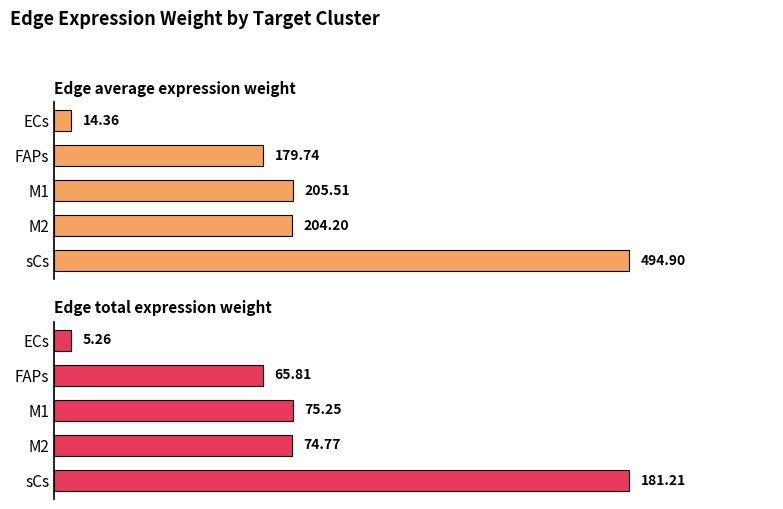

What is the difference between the second highest and second lowest values in the Edge average expression weight series?

25.8